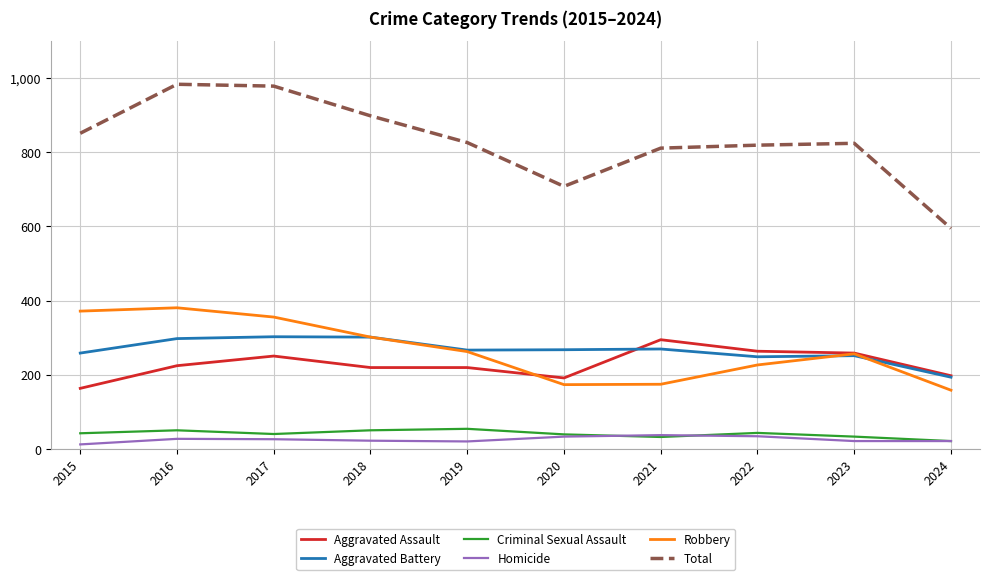

Count the number of data series in this chart.

6